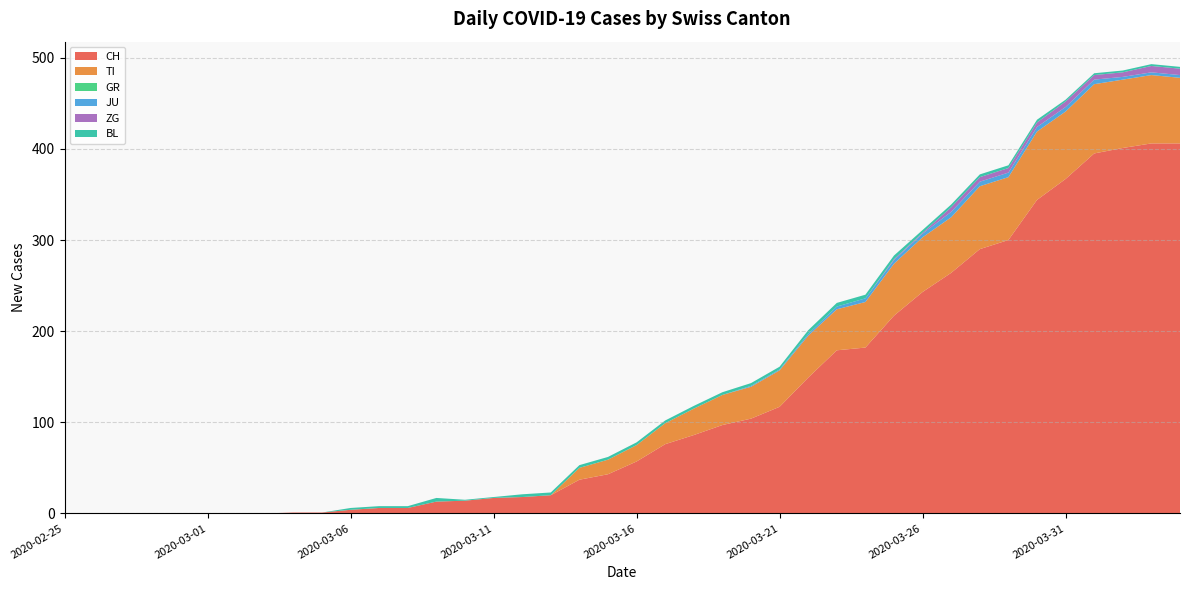

Reading left to right, extract all data points from this chart.

CH: 0	0	0	0	0	0	0	0	1	1	4	6	6	13	14	17	18	20	37	43	57	76	86	97	104	117	149	179	182	217	243	264	290	300	344	367	395	401	406	406
TI: 0	0	0	0	0	0	0	0	0	0	0	0	0	0	0	0	0	0	13	16	18	23	29	33	35	40	46	45	50	57	60	61	69	69	75	74	76	75	75	72
GR: 0	0	0	0	0	0	0	0	0	0	0	0	0	0	0	0	0	0	0	0	0	0	0	0	0	0	0	0	0	0	0	0	0	0	0	0	0	0	0	0
JU: 0	0	0	0	0	0	0	0	0	0	0	0	0	0	0	0	0	0	0	0	0	0	0	0	1	1	2	3	4	4	4	6	5	5	5	5	5	3	3	3
ZG: 0	0	0	0	0	0	0	0	0	0	0	0	0	0	0	0	0	0	0	0	0	0	0	0	0	0	0	0	0	1	1	5	5	5	5	6	5	5	7	7
BL: 0	0	0	0	0	0	0	0	0	0	2	2	2	4	1	1	3	3	3	3	3	3	3	3	3	3	4	4	4	4	3	3	3	3	3	2	2	2	2	2